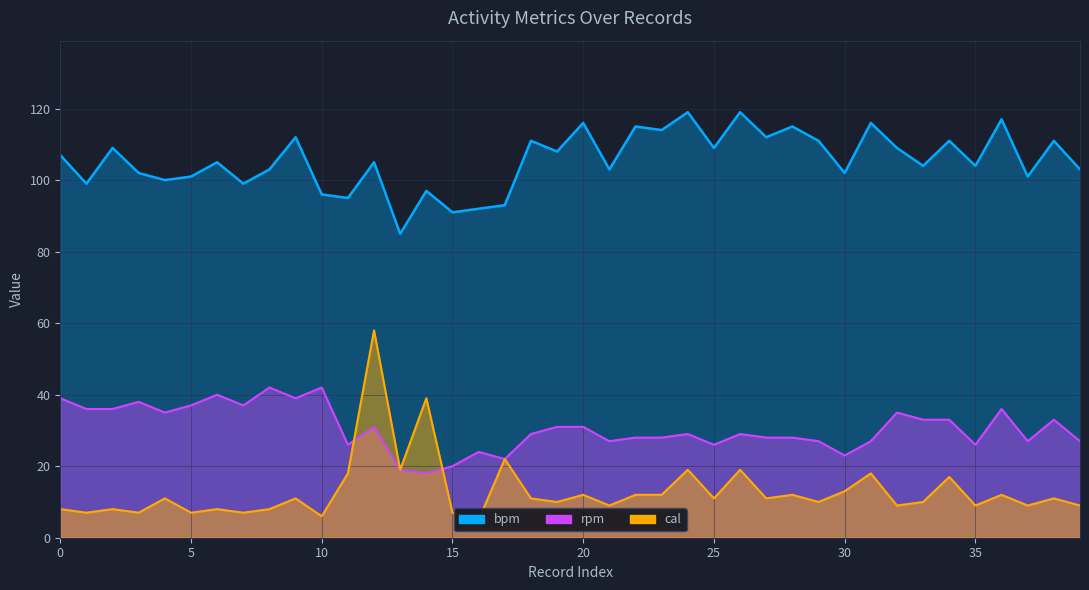

What is the maximum value shown in the chart?

119